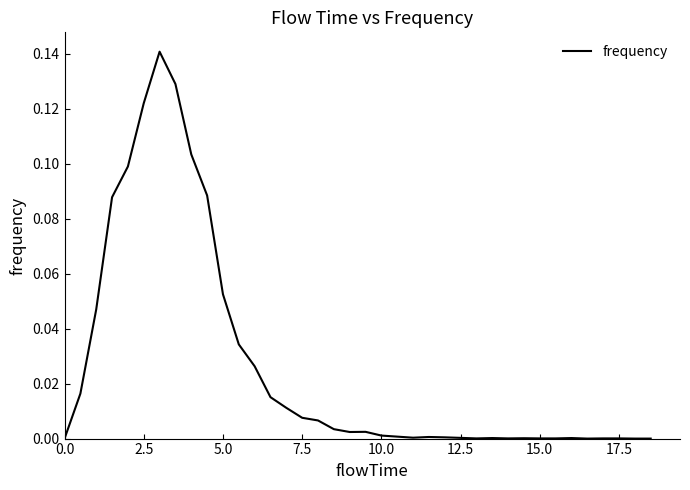

How many lines are shown in the chart?

1